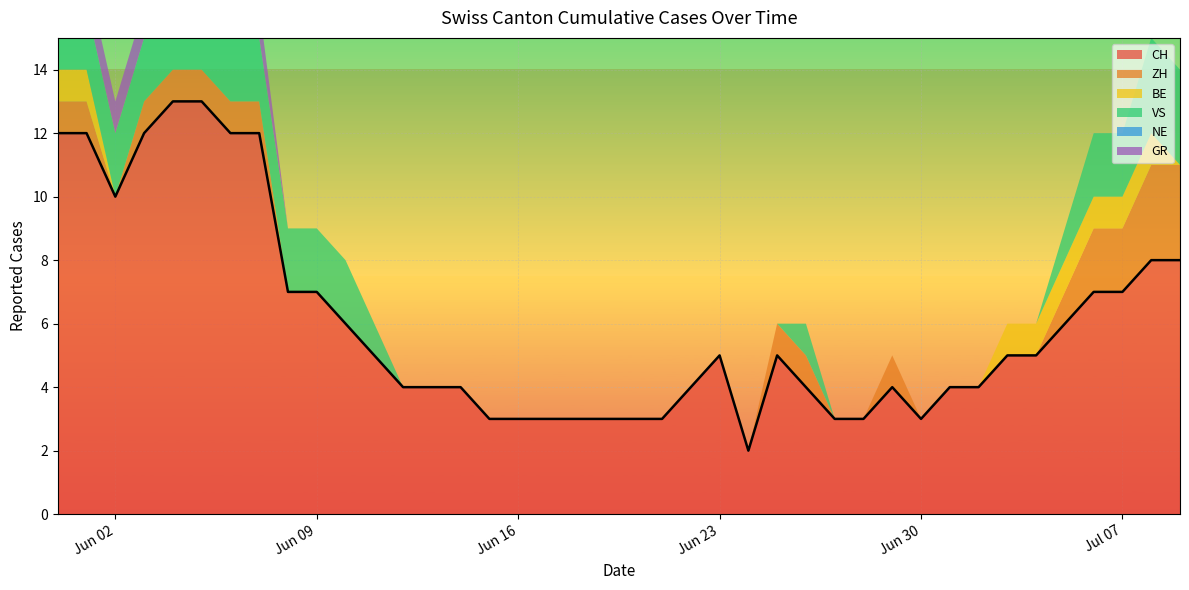

Is the value of BE at 2020-07-05 greater than the value of VS at 2020-06-21?

Yes